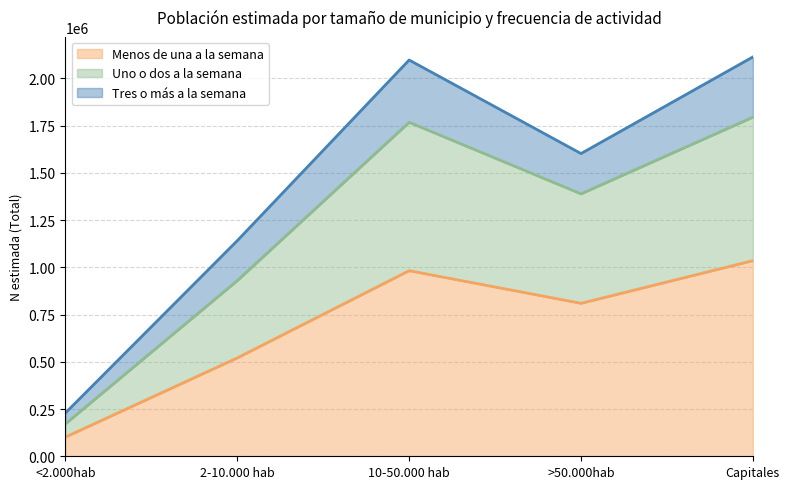

What is the minimum value shown in the chart?

101688